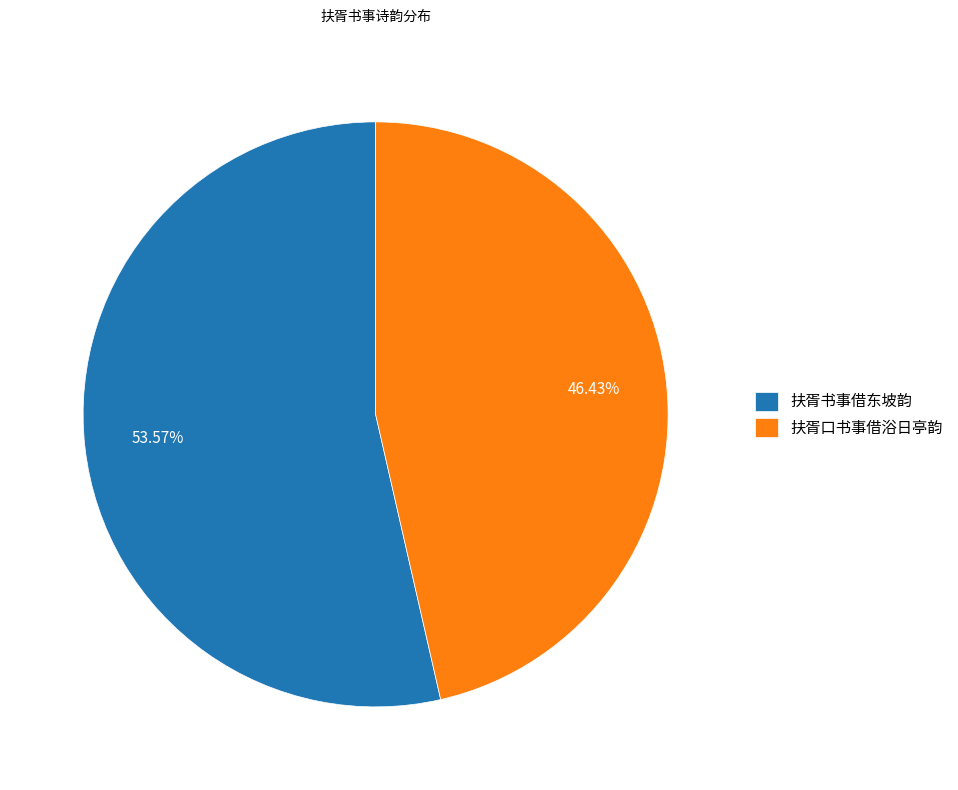

What percentage is the 扶胥书事借东坡韵 slice, to the nearest percent?

54%